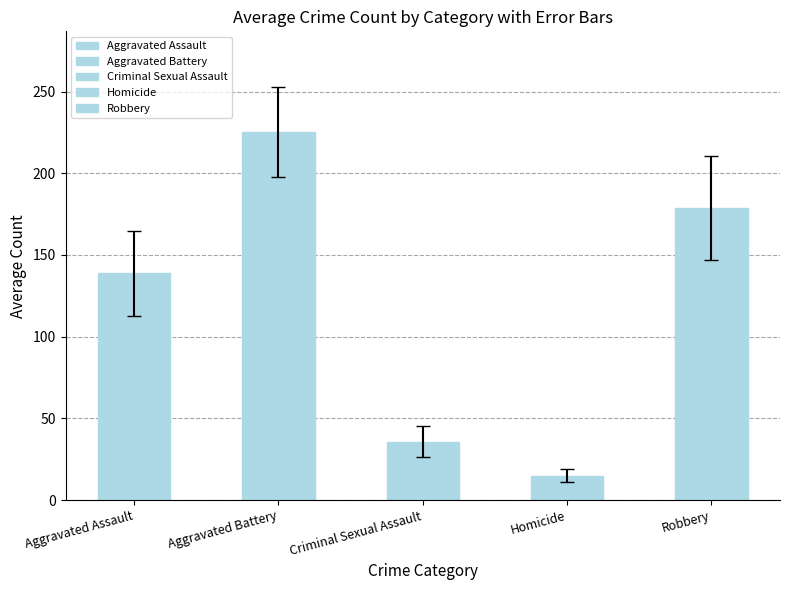

The value of Aggravated Battery at 2022 is 114. True or false?

False